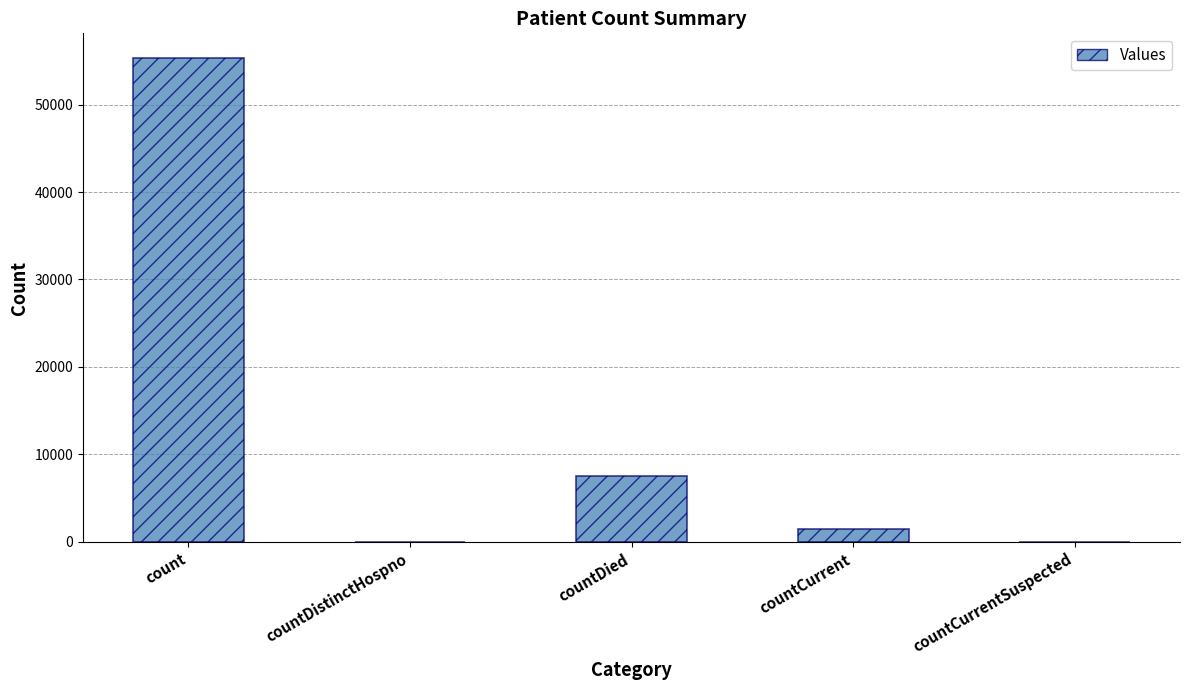

What is the maximum value shown in the chart?

55391